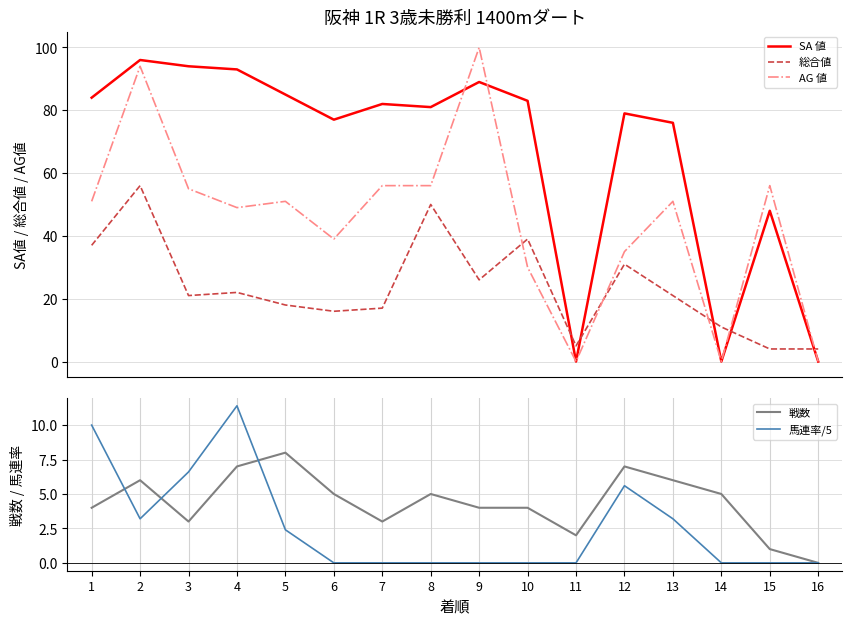

Reading left to right, extract all data points from this chart.

SA 値: 1=84.0	2=96.0	3=94.0	4=93.0	5=85.0	6=77.0	7=82.0	8=81.0	9=89.0	10=83.0	11=0.0	12=79.0	13=76.0	14=0.0	15=48.0	16=0.0
総合値: 1=37.0	2=56.0	3=21.0	4=22.0	5=18.0	6=16.0	7=17.0	8=50.0	9=26.0	10=39.0	11=5.0	12=31.0	13=21.0	14=11.0	15=4.0	16=4.0
AG 値: 1=51.0	2=94.0	3=55.0	4=49.0	5=51.0	6=39.0	7=56.0	8=56.0	9=100.0	10=30.0	11=0.0	12=35.0	13=51.0	14=0.0	15=56.0	16=0.0
戦数: 1=4.0	2=6.0	3=3.0	4=7.0	5=8.0	6=5.0	7=3.0	8=5.0	9=4.0	10=4.0	11=2.0	12=7.0	13=6.0	14=5.0	15=1.0	16=0.0
馬連率/5: 1=10.0	2=3.2	3=6.6	4=11.4	5=2.4	6=0.0	7=0.0	8=0.0	9=0.0	10=0.0	11=0.0	12=5.6	13=3.2	14=0.0	15=0.0	16=0.0